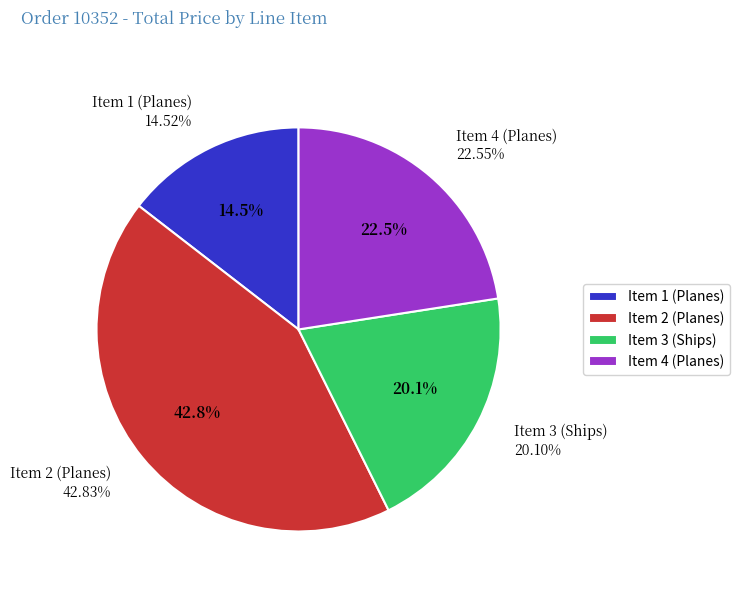

How much of the chart is everything except Item 4 (Planes)?

77.5%